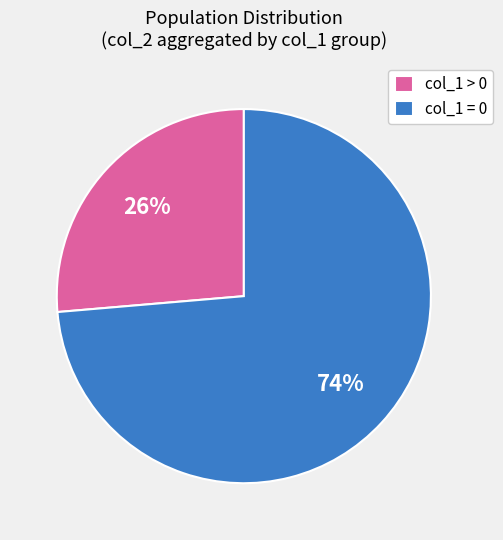

What is the smallest slice in the pie chart?

col_1 > 0